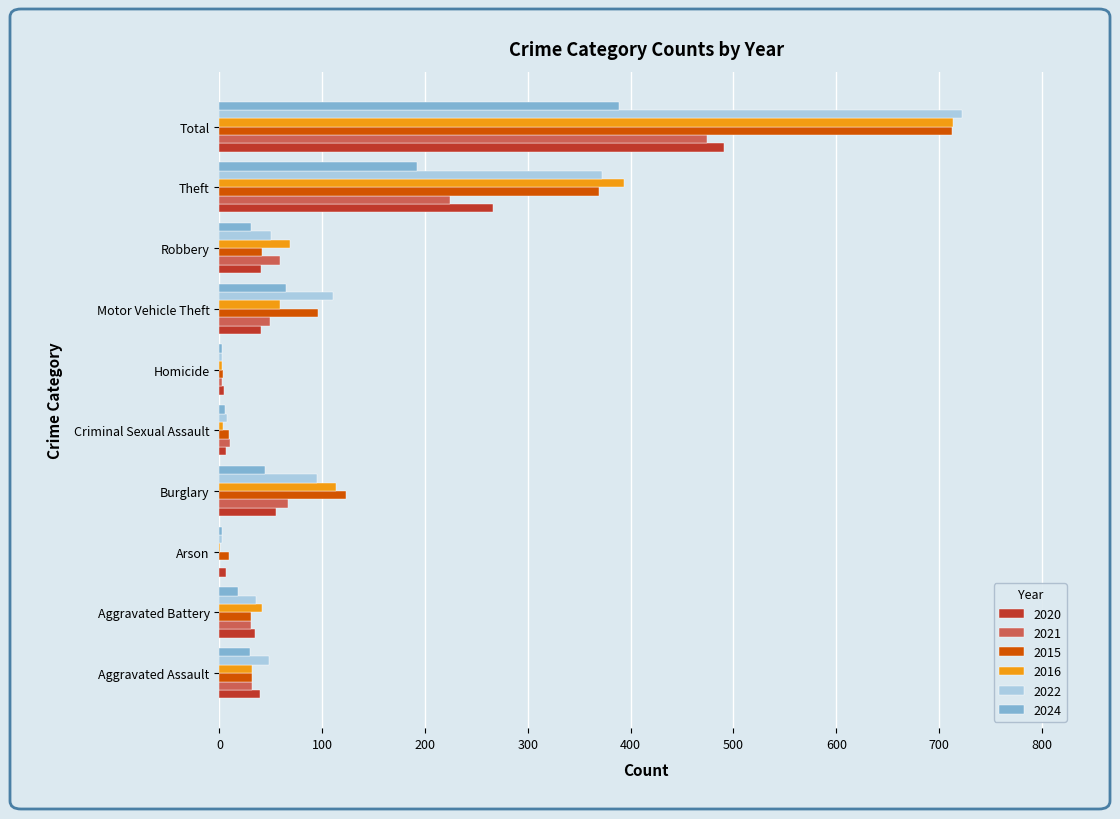

At which category is the sum across all series the highest?

Total